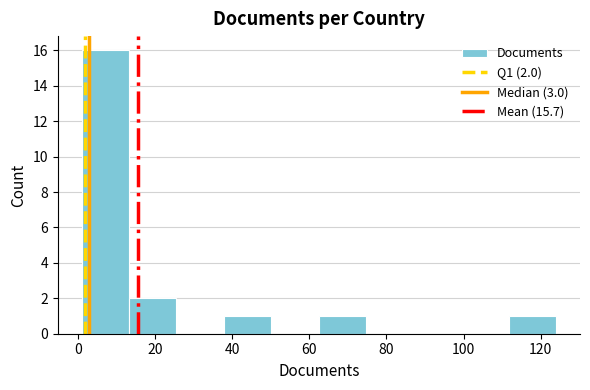

Which range on the x-axis has the tallest bar?

2 to 14